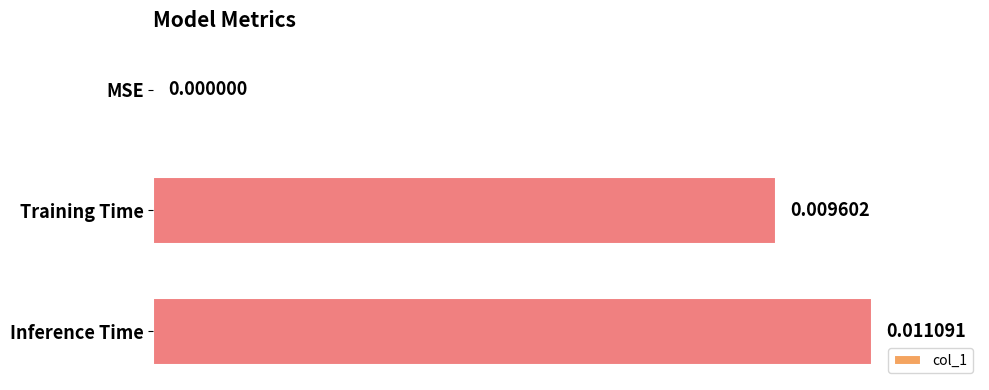

What is the sum of all values?

1.9